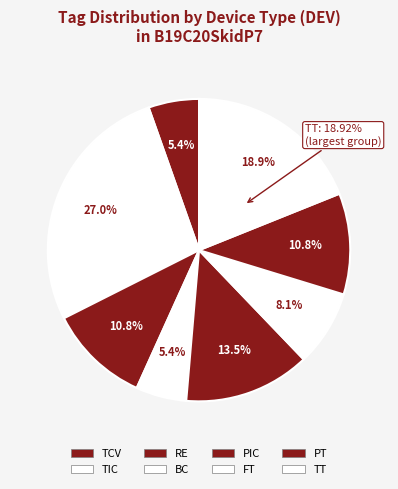

What is the change in value from TCV to PT?

+1